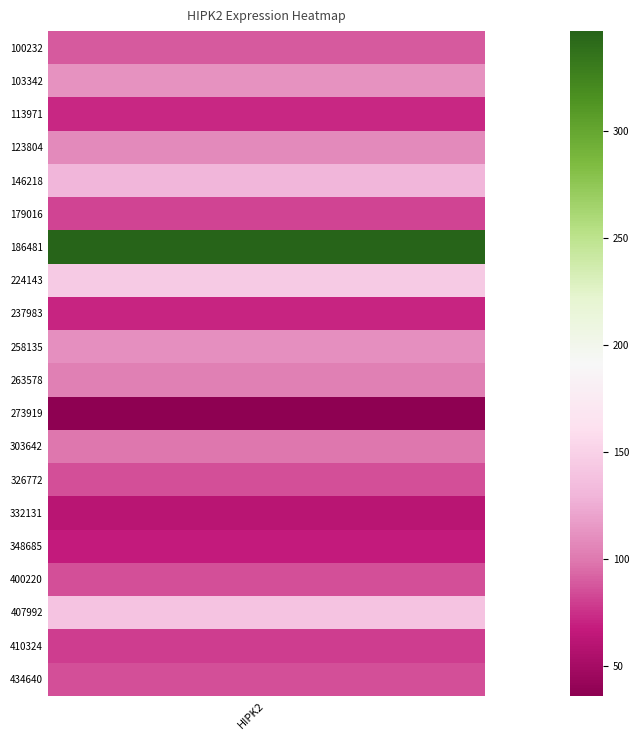

What is the average value?

105.6